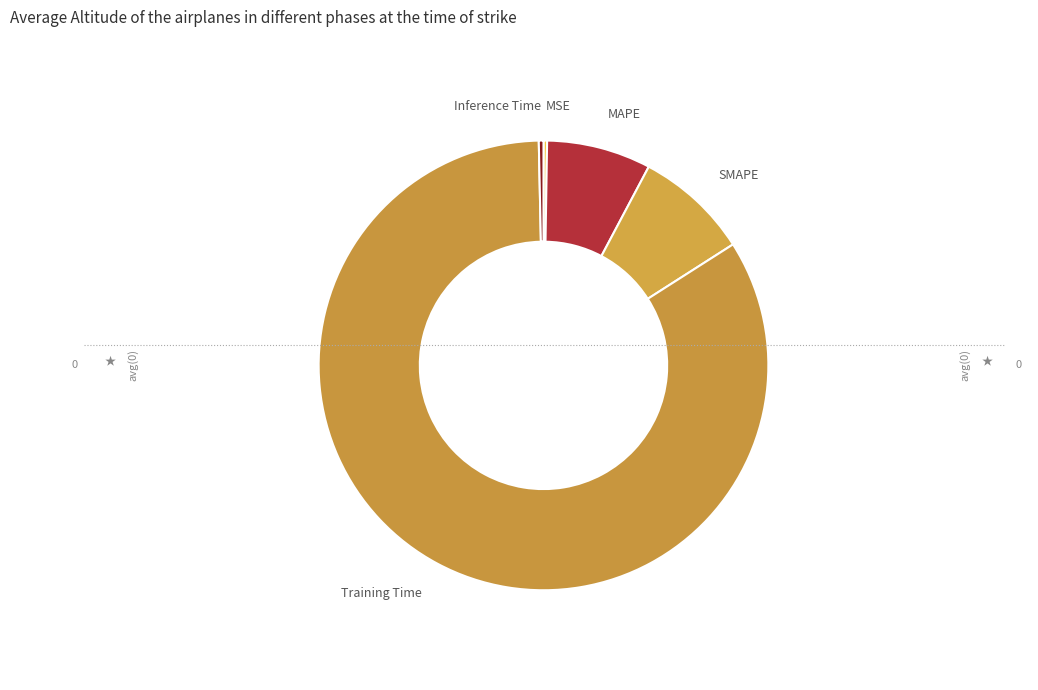

What is the largest slice in the pie chart?

Training Time